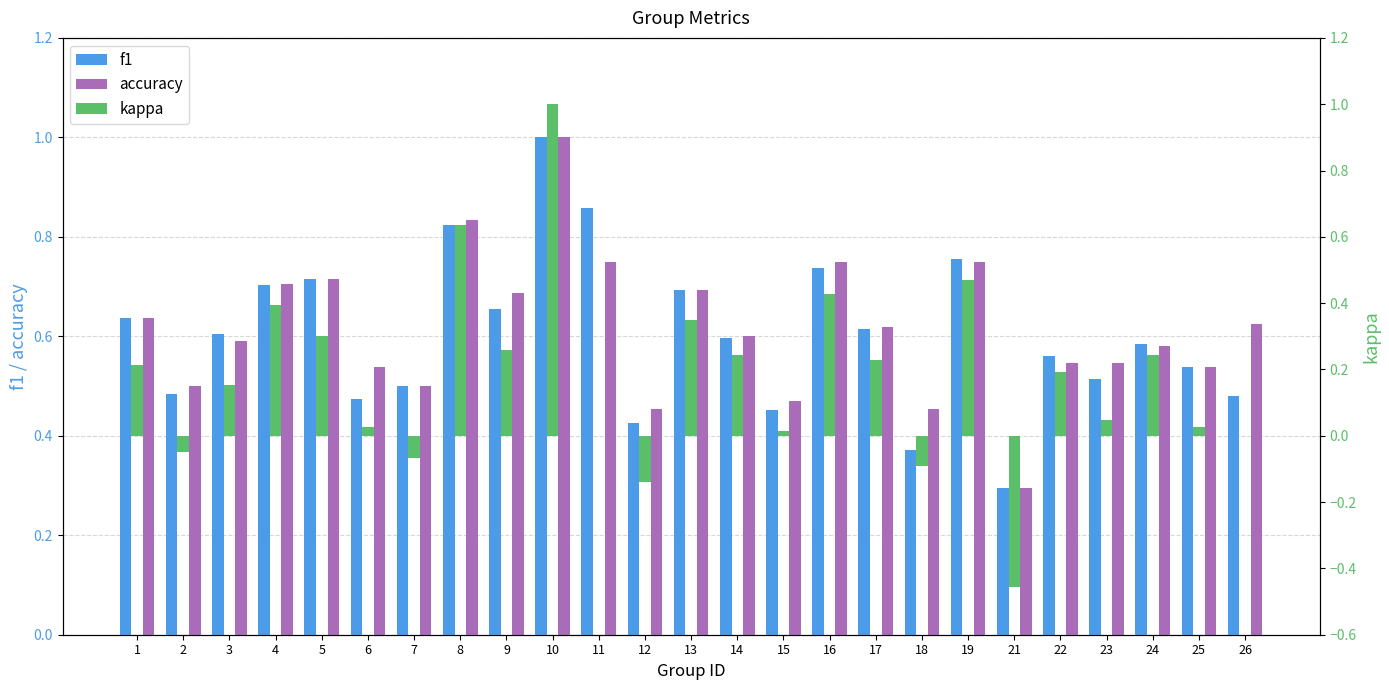

List the series in order of their peak value, lowest first.

f1, accuracy, kappa